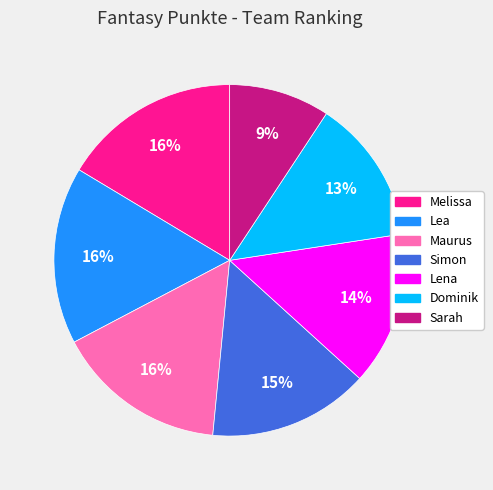

The Sarah slice represents 9% of the pie. True or false?

True